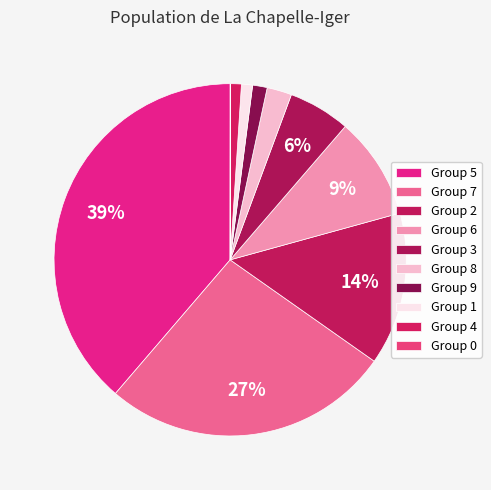

Which slice is the largest?

5